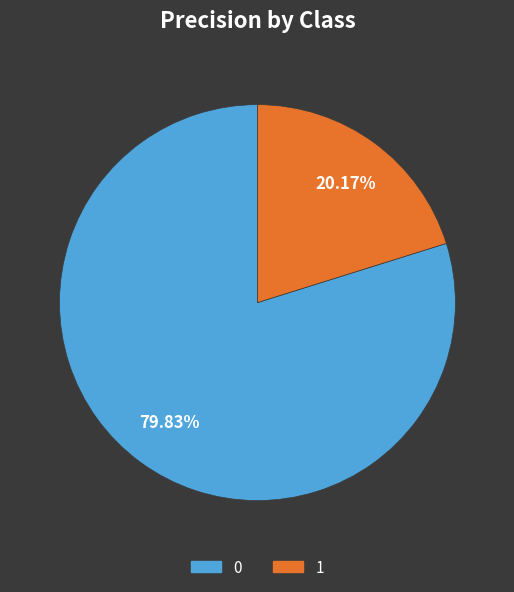

How many slices are in this pie chart?

2